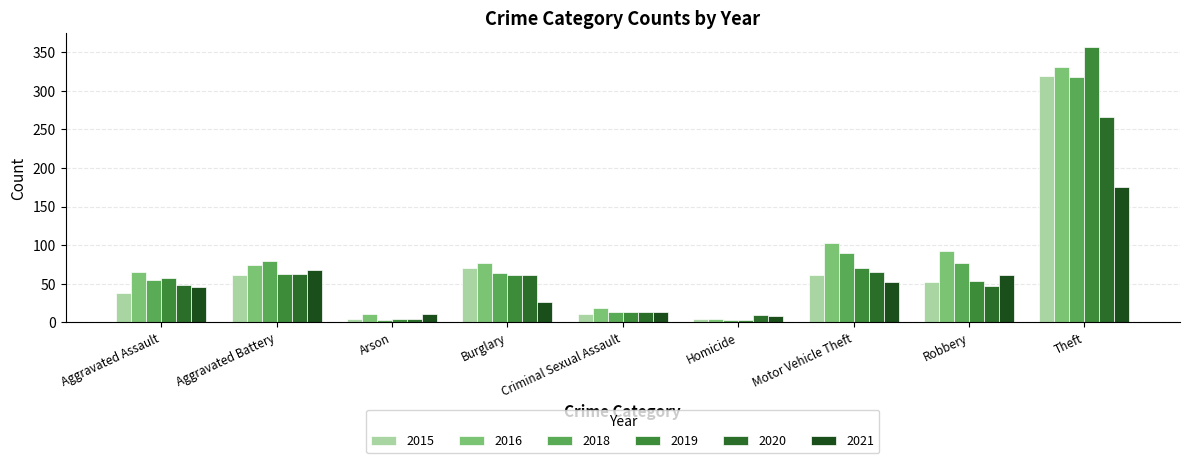

What is the difference between the highest and lowest values at Aggravated Battery?

18